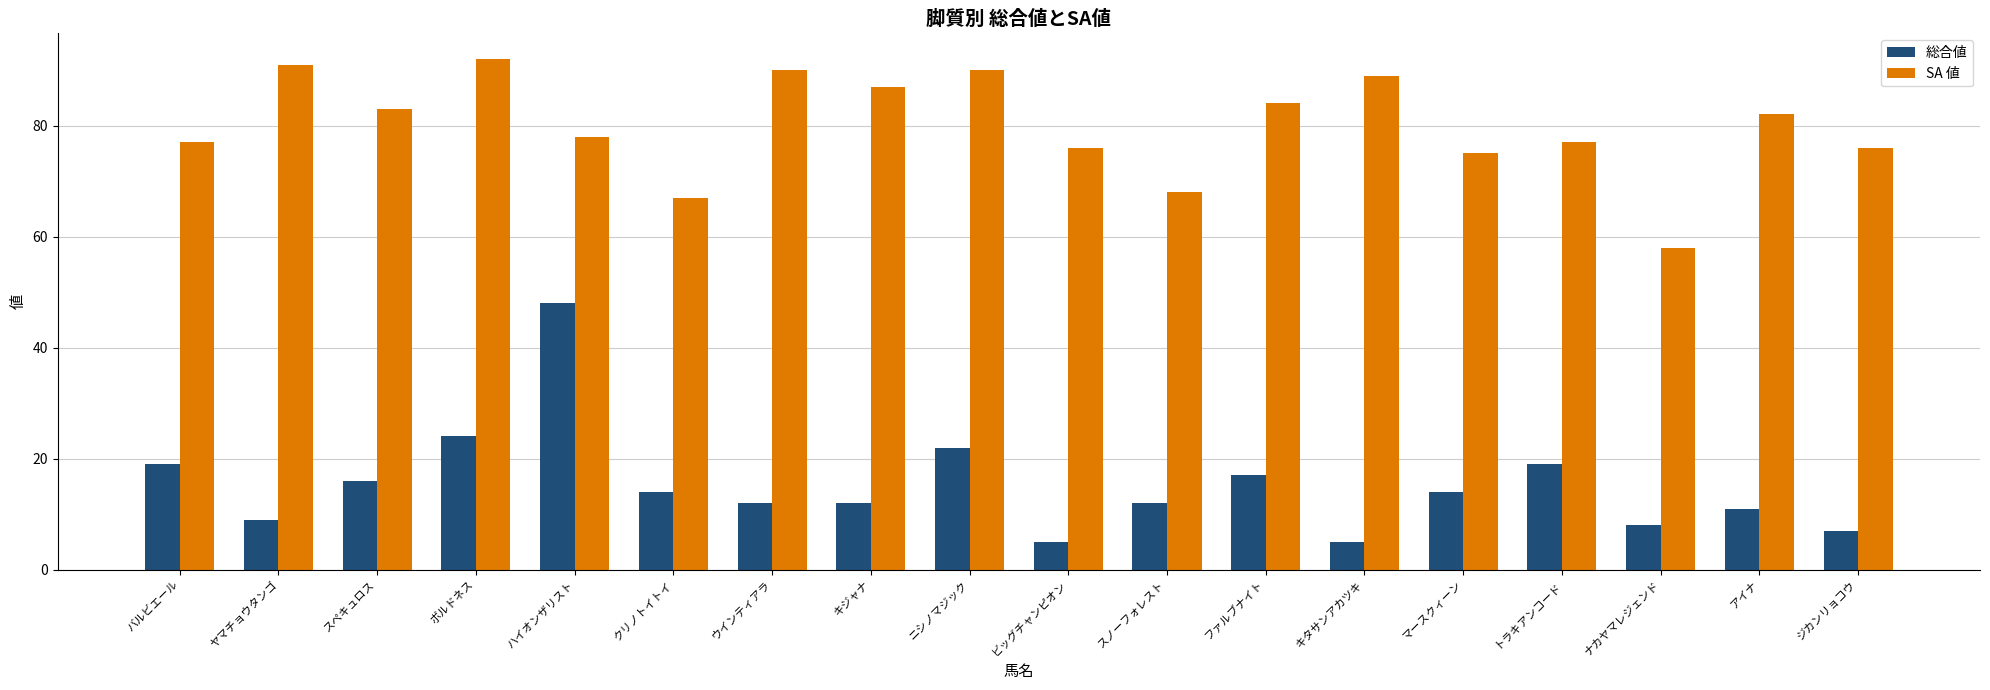

What is the value of the SA 値 bar at the 7th from the left?

90